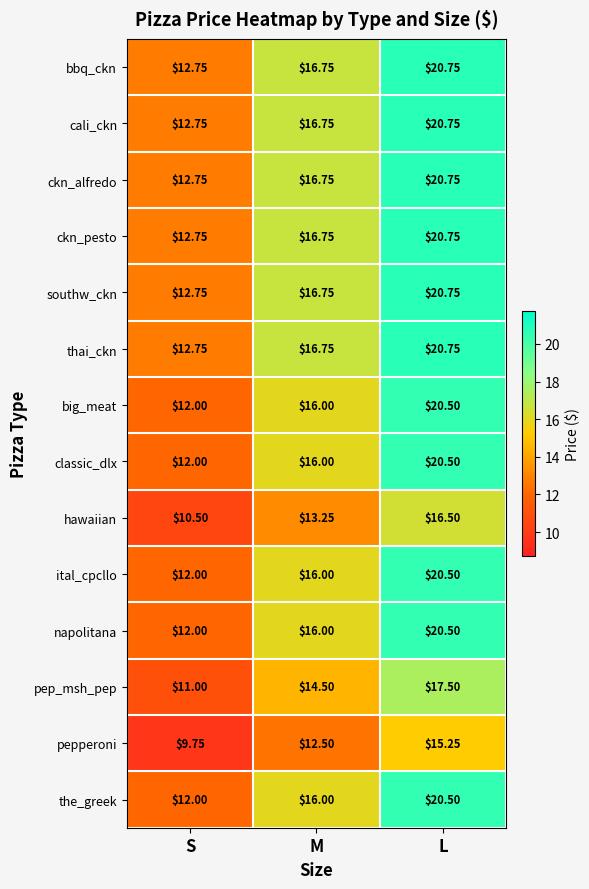

Is the value of thai_ckn at L greater than the value of napolitana at M?

Yes